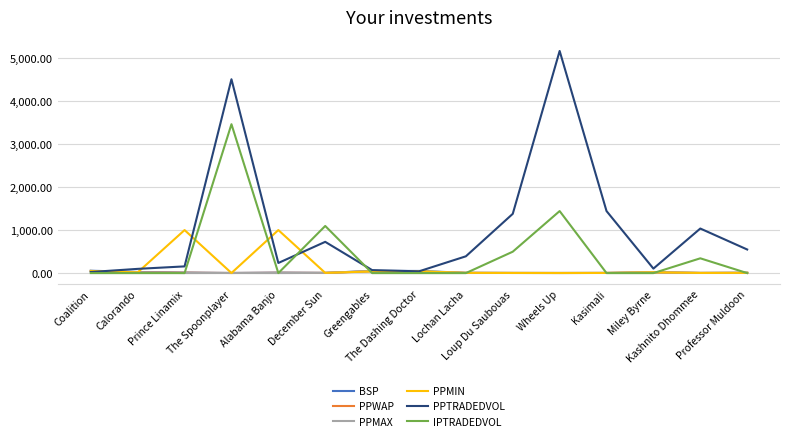

Which series has the largest total across all categories?

PPTRADEDVOL